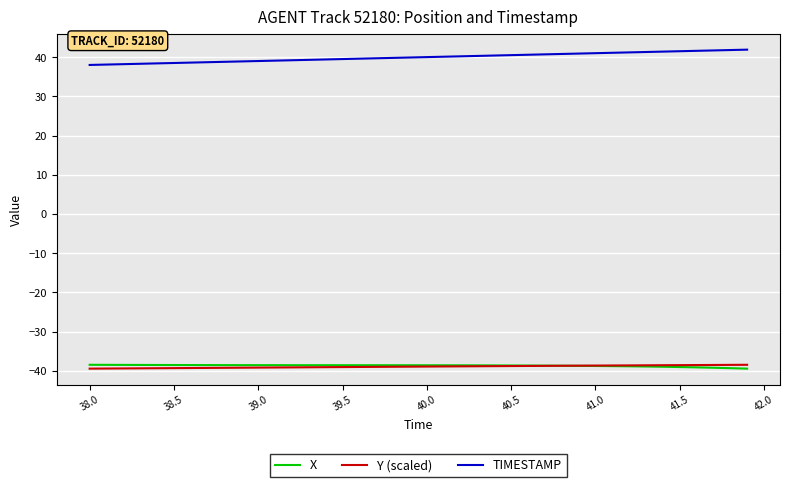

What is the minimum value for X?

-39.4